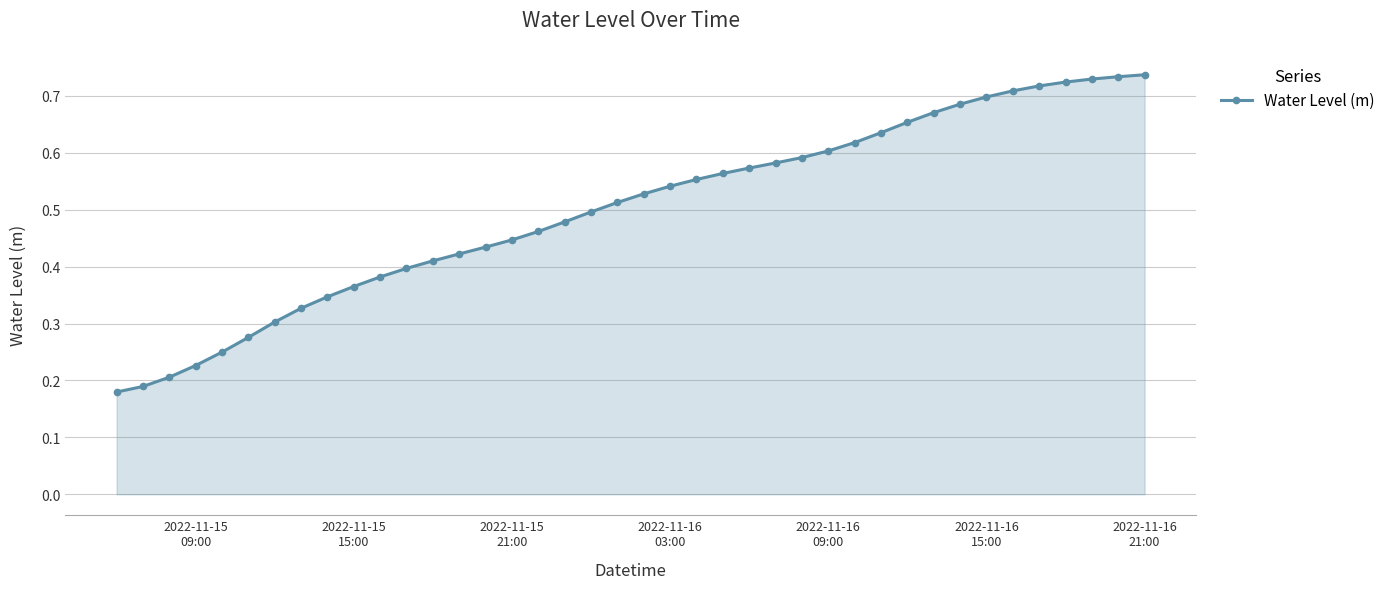

How many values are between 0 and 1?

40